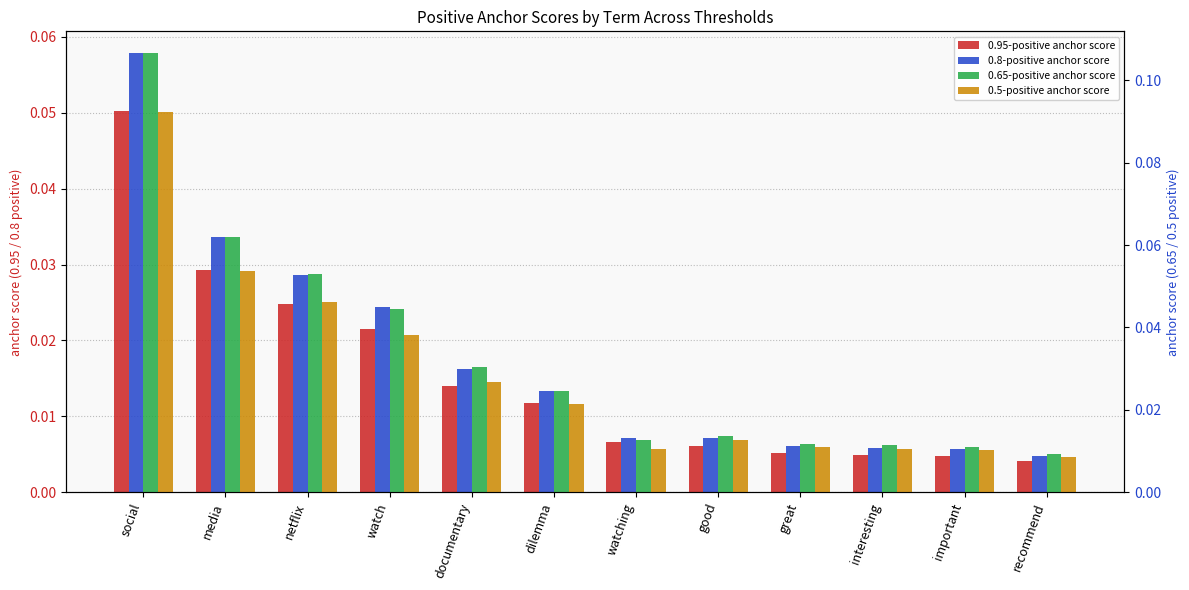

Rank the series by their maximum value, from lowest to highest.

0.95-positive anchor score, 0.8-positive anchor score, 0.5-positive anchor score, 0.65-positive anchor score